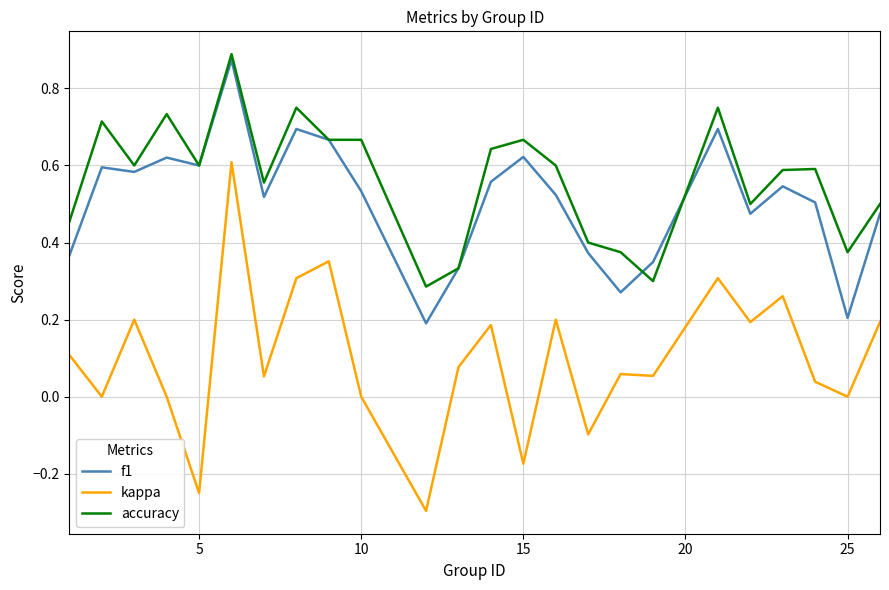

What is the minimum value shown in the chart?

-0.3